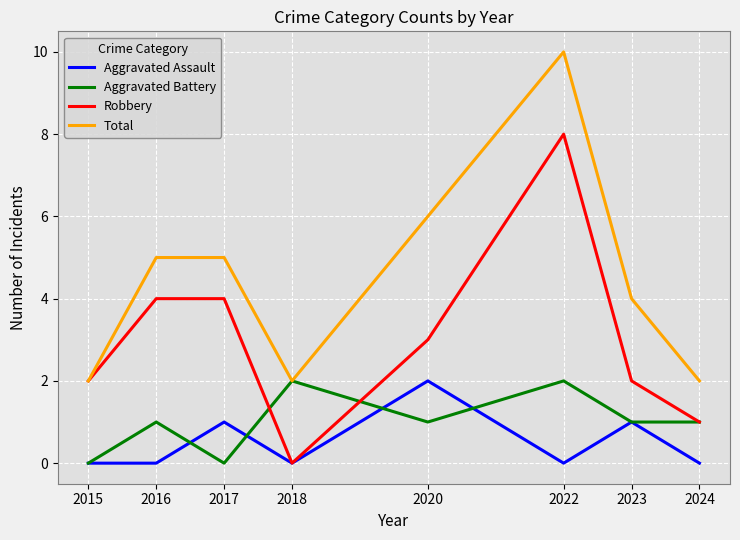

Reading left to right, extract all data points from this chart.

Aggravated Assault: 0	0	1	0	2	0	1	0
Aggravated Battery: 0	1	0	2	1	2	1	1
Robbery: 2	4	4	0	3	8	2	1
Total: 2	5	5	2	6	10	4	2